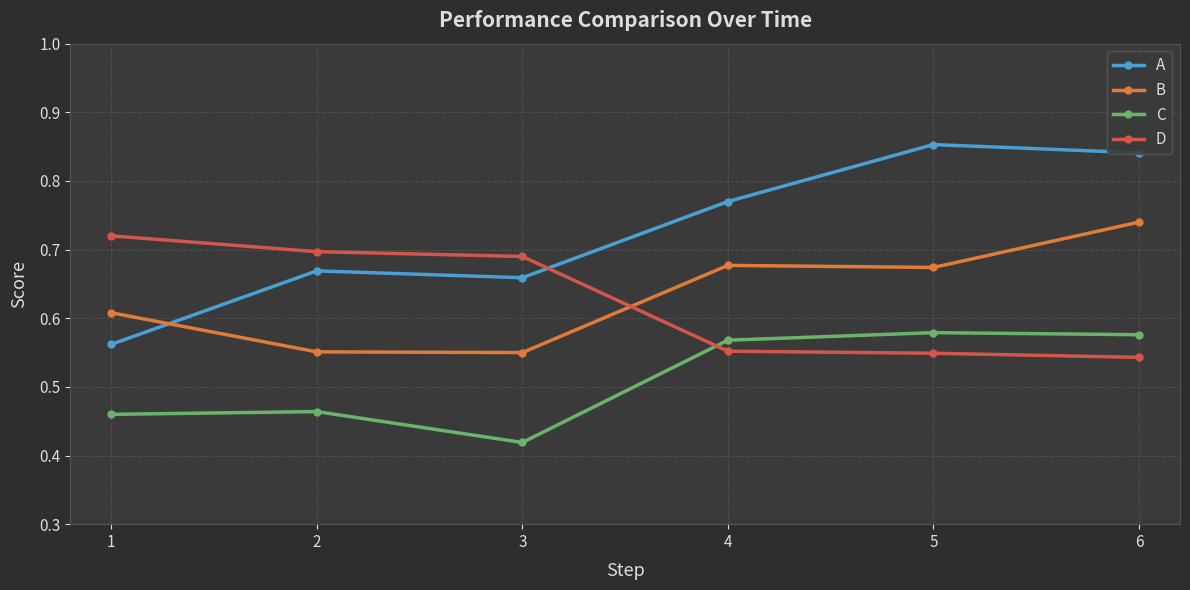

How many data points does each series have?

6